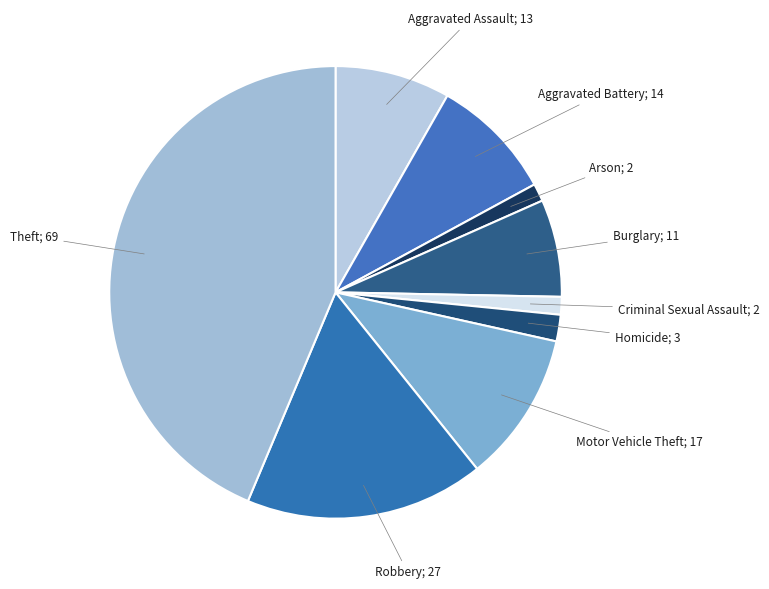

What is the ratio of the value at Arson; 2 to the value at Criminal Sexual Assault; 2?

1.0